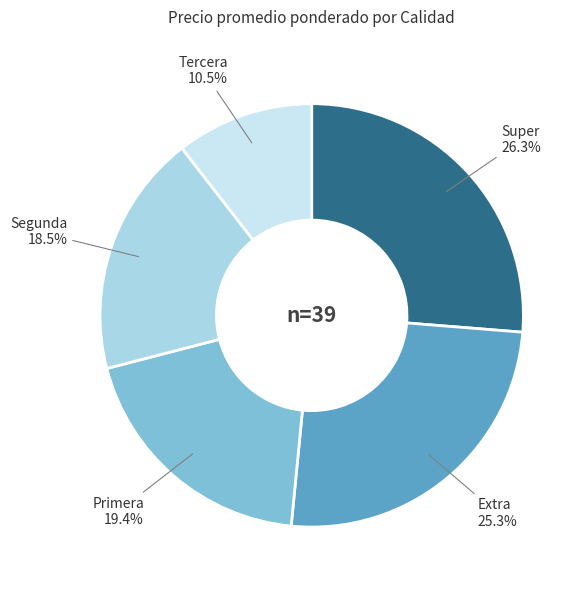

To the nearest percent, what is the difference between the largest and smallest slice percentages?

16%